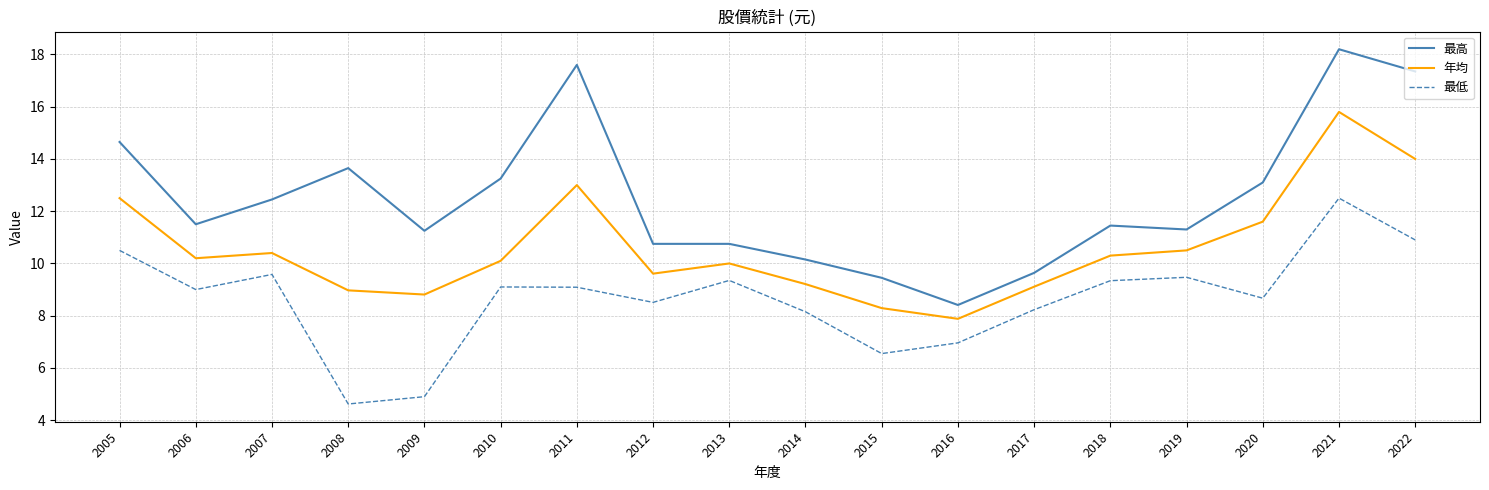

The value of 最低 at 2015 is 10.4. True or false?

False